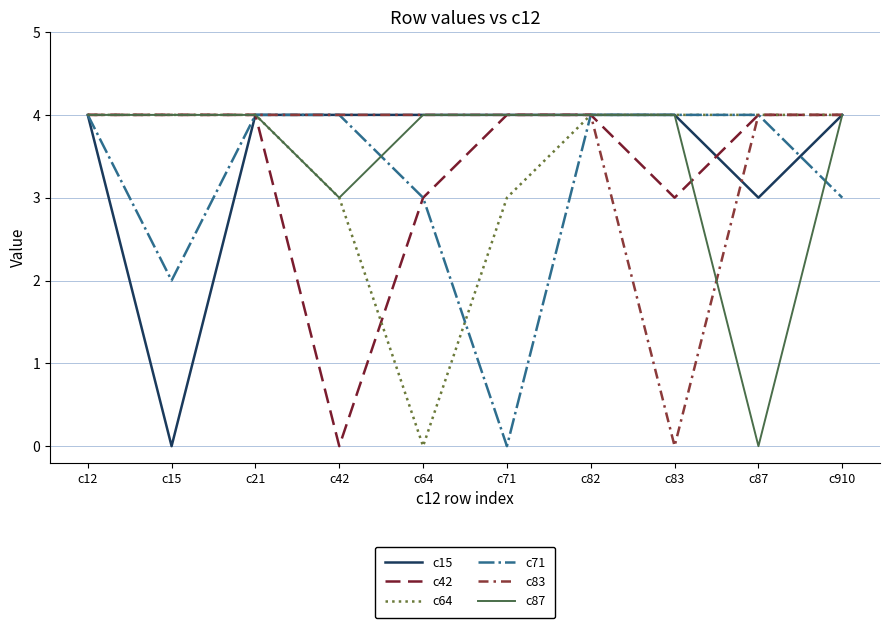

True or false: c71 and c83 intersect in this chart.

False